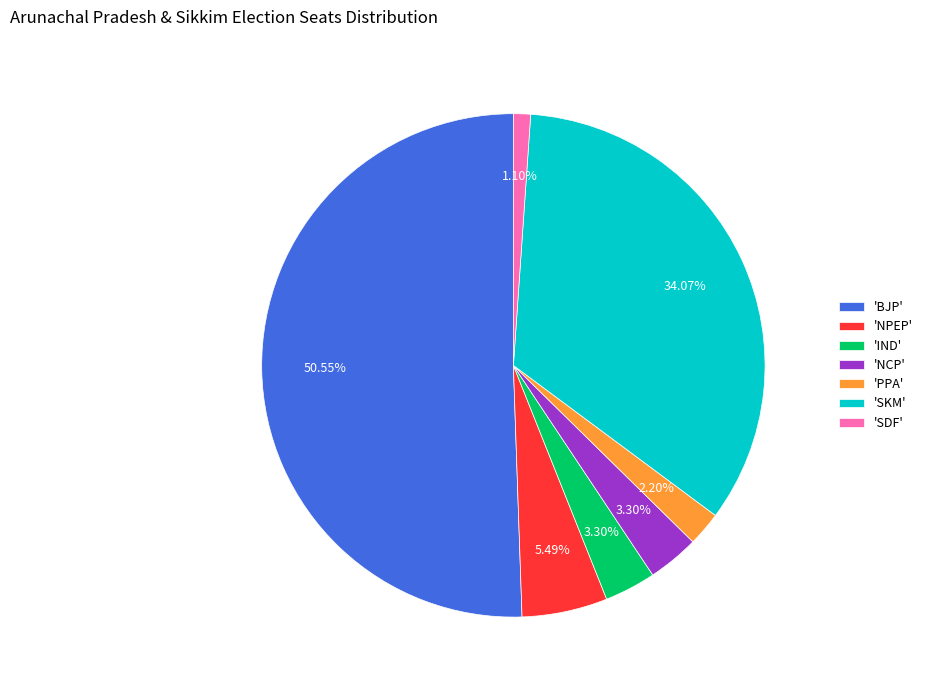

Between 'NCP' and 'SDF', which is larger?

'NCP'